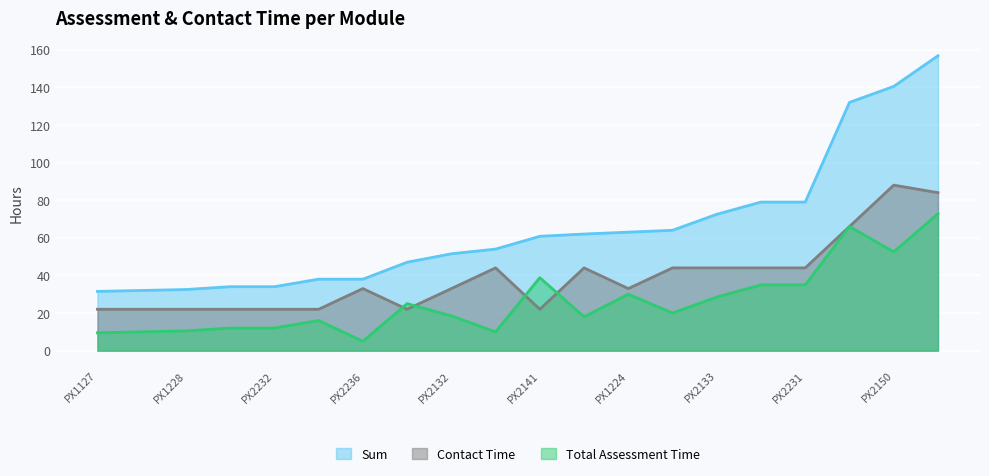

Is it true that Total Assessment Time equals 8.1 at PX2140?

False